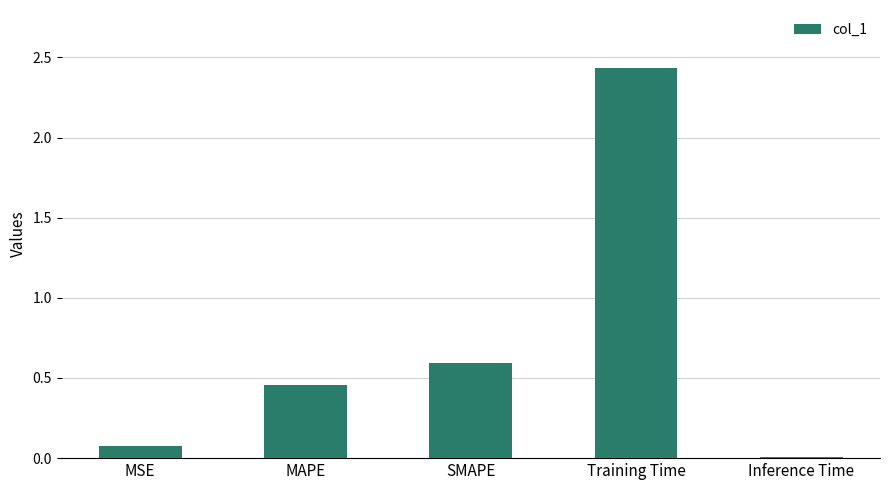

True or false: the data shows 0.6 at SMAPE.

True